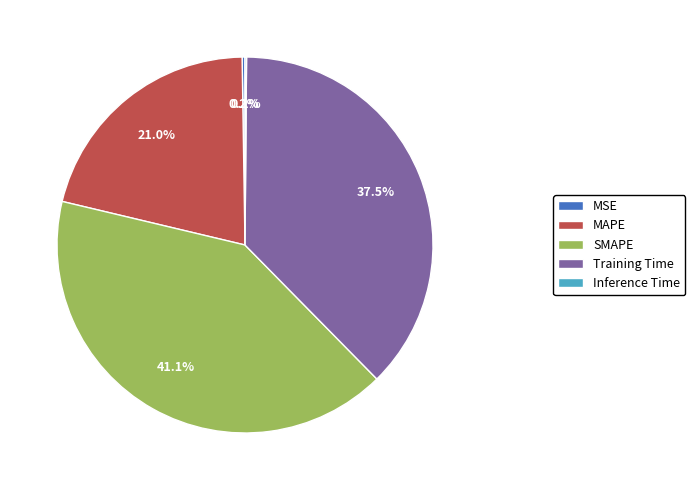

To the nearest percent, what percentage of the pie is MAPE?

21%